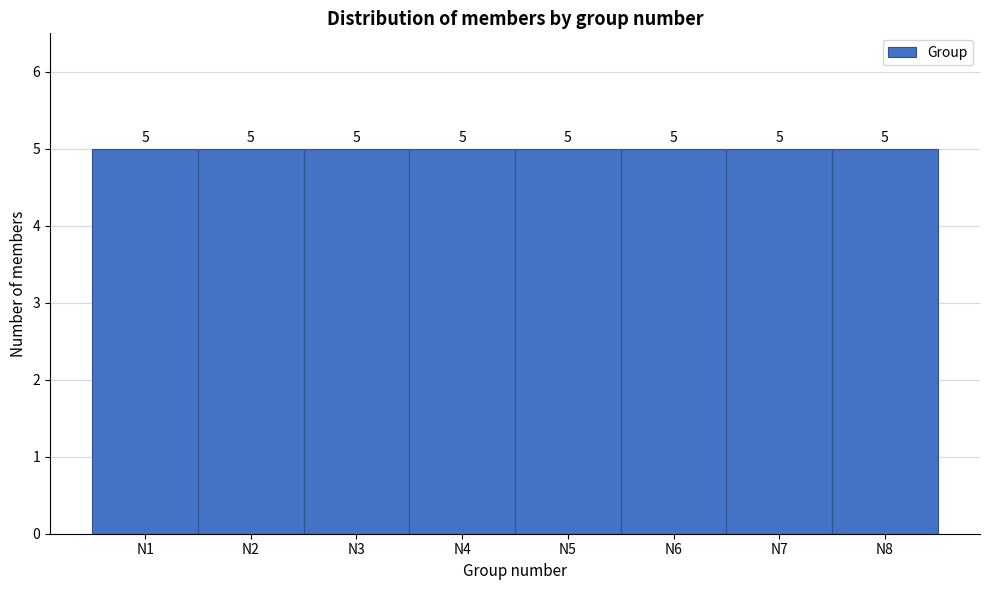

Reading left to right, transcribe this chart: for each bar, give the range it covers on the x-axis and its height.

0.5 to 1.5: 5
1.5 to 2.5: 5
2.5 to 3.5: 5
3.5 to 4.5: 5
4.5 to 5.5: 5
5.5 to 6.5: 5
6.5 to 7.5: 5
7.5 to 8.5: 5